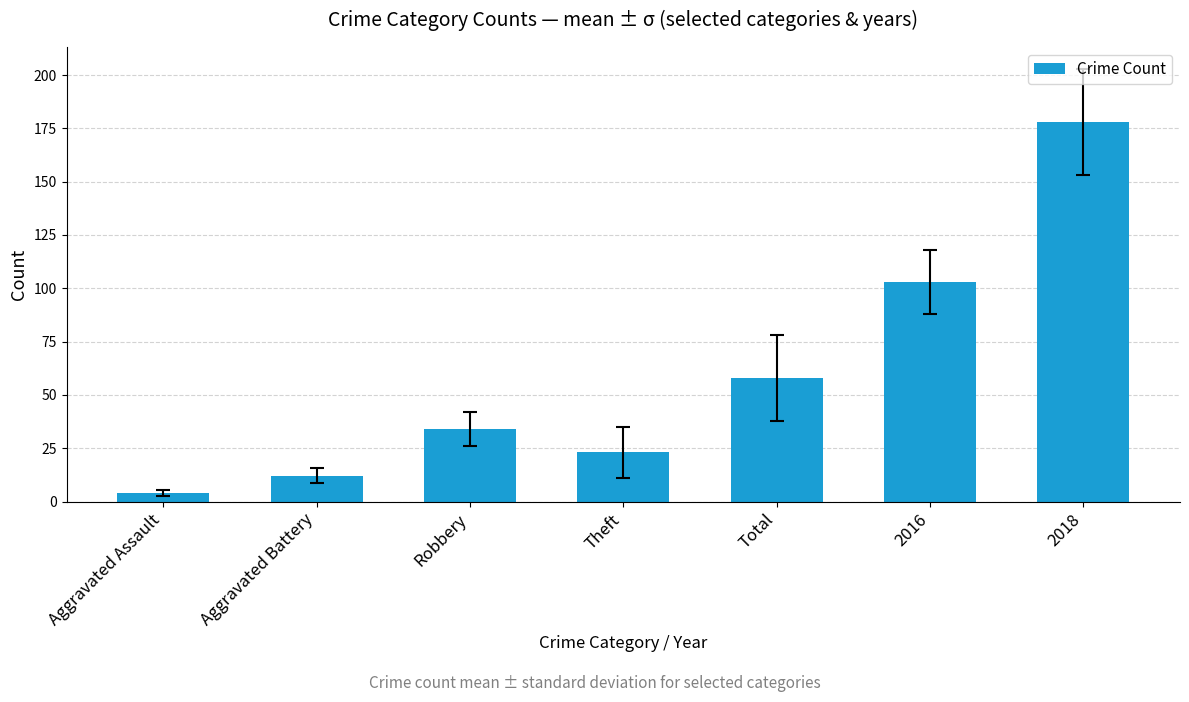

What is the label of the 4th bar from the right?

Theft